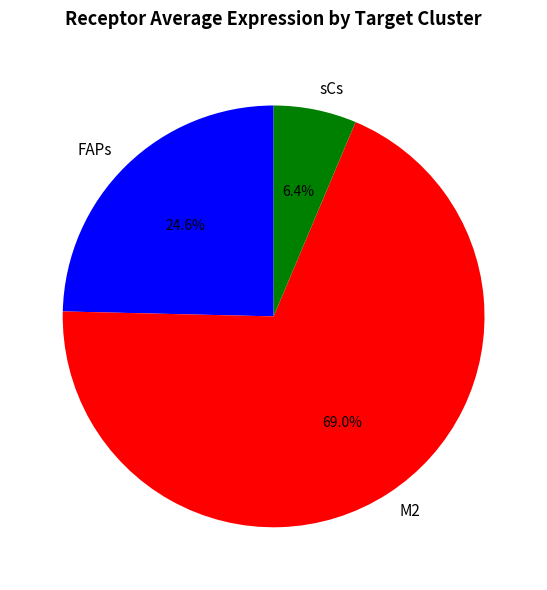

What portion of the pie excludes FAPs?

75.4%